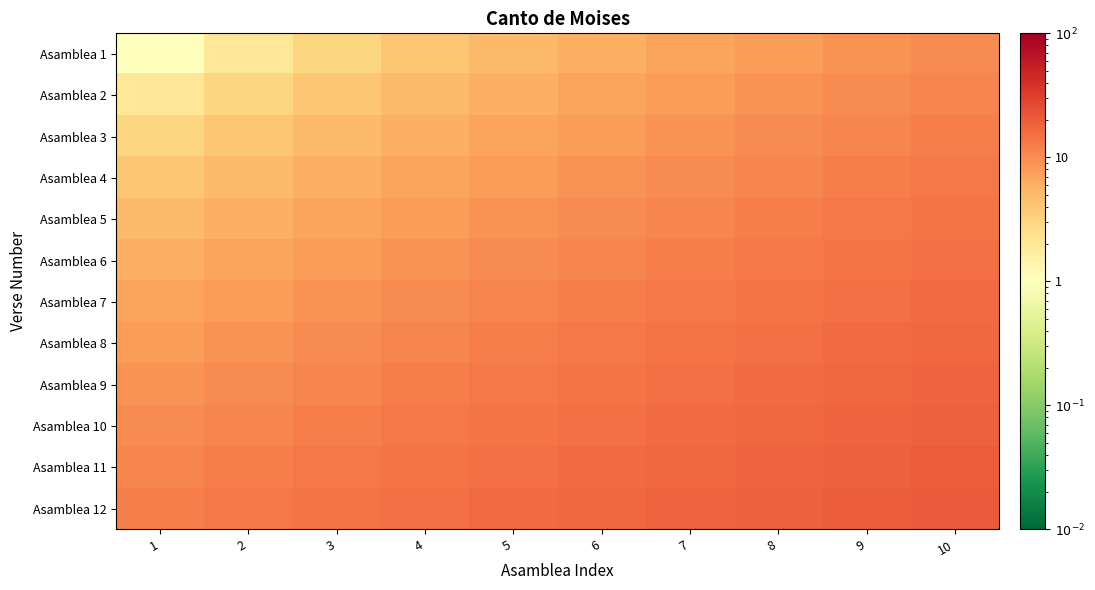

Reading right to left, what are all the values shown in this chart?

Asamblea 1: 10=10	9=9	8=8	7=7	6=6	5=5	4=4	3=3	2=2	1=1
Asamblea 2: 10=11	9=10	8=9	7=8	6=7	5=6	4=5	3=4	2=3	1=2
Asamblea 3: 10=12	9=11	8=10	7=9	6=8	5=7	4=6	3=5	2=4	1=3
Asamblea 4: 10=13	9=12	8=11	7=10	6=9	5=8	4=7	3=6	2=5	1=4
Asamblea 5: 10=14	9=13	8=12	7=11	6=10	5=9	4=8	3=7	2=6	1=5
Asamblea 6: 10=15	9=14	8=13	7=12	6=11	5=10	4=9	3=8	2=7	1=6
Asamblea 7: 10=16	9=15	8=14	7=13	6=12	5=11	4=10	3=9	2=8	1=7
Asamblea 8: 10=17	9=16	8=15	7=14	6=13	5=12	4=11	3=10	2=9	1=8
Asamblea 9: 10=18	9=17	8=16	7=15	6=14	5=13	4=12	3=11	2=10	1=9
Asamblea 10: 10=19	9=18	8=17	7=16	6=15	5=14	4=13	3=12	2=11	1=10
Asamblea 11: 10=20	9=19	8=18	7=17	6=16	5=15	4=14	3=13	2=12	1=11
Asamblea 12: 10=21	9=20	8=19	7=18	6=17	5=16	4=15	3=14	2=13	1=12